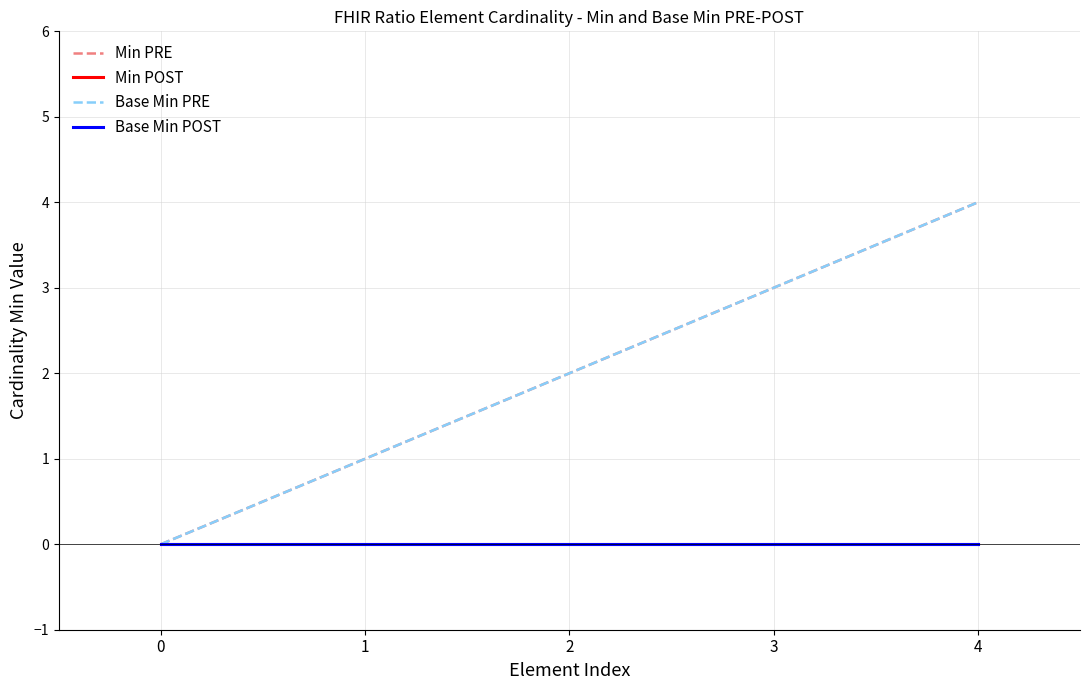

Reading left to right, what are all the values shown in this chart?

Min PRE: 0=0	1=1	2=2	3=3	4=4
Min POST: 0=0	1=0	2=0	3=0	4=0
Base Min PRE: 0=0	1=1	2=2	3=3	4=4
Base Min POST: 0=0	1=0	2=0	3=0	4=0